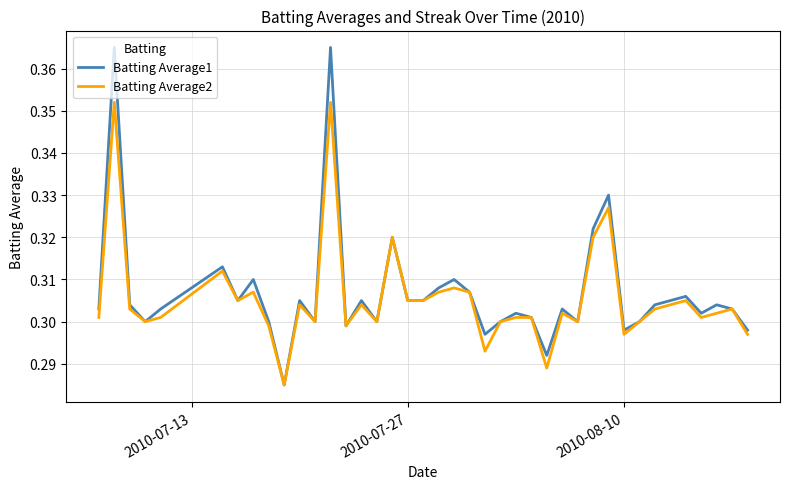

Which series has the largest range (max minus min)?

Batting Average1